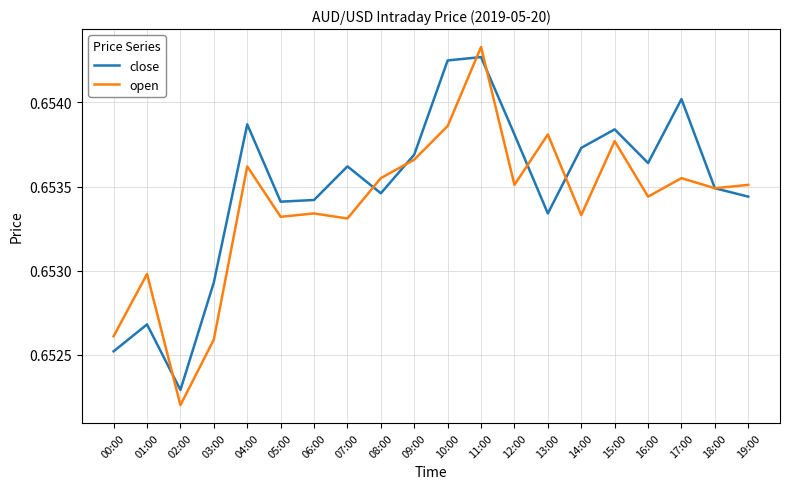

At which label is open closest to 0?

02:00